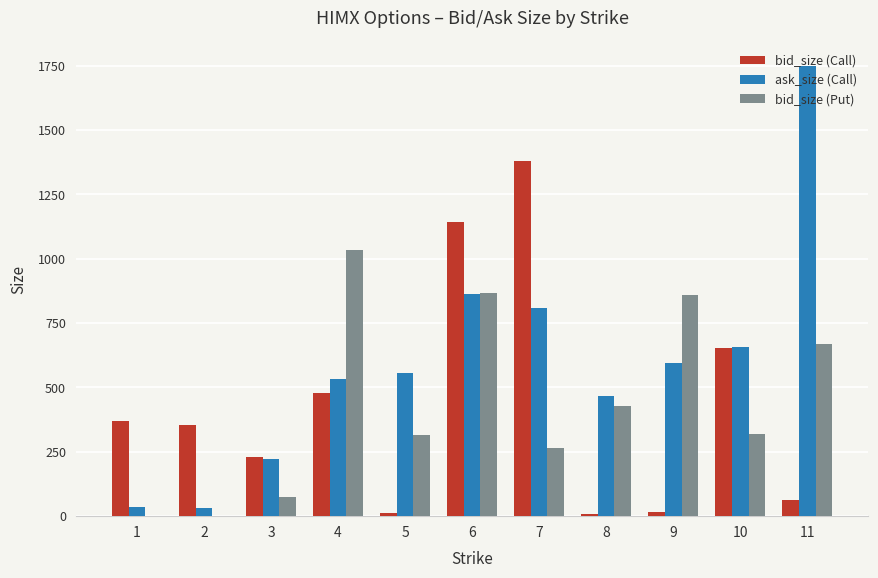

How many distinct data groups are displayed?

3